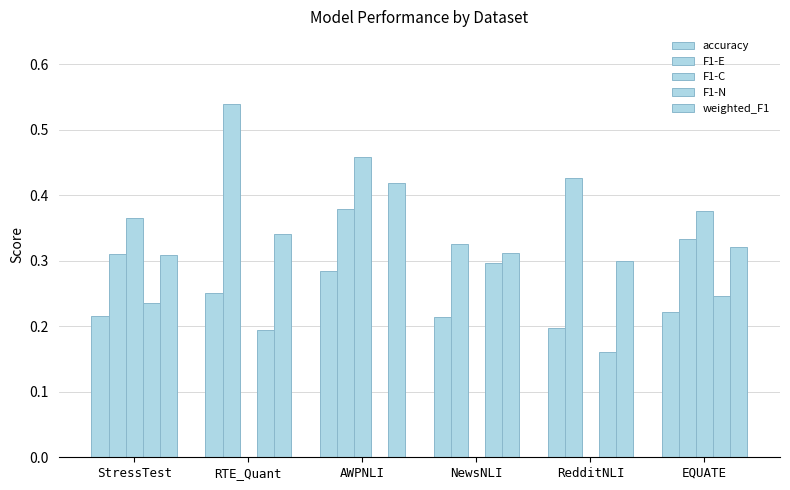

How many groups of bars are there?

6